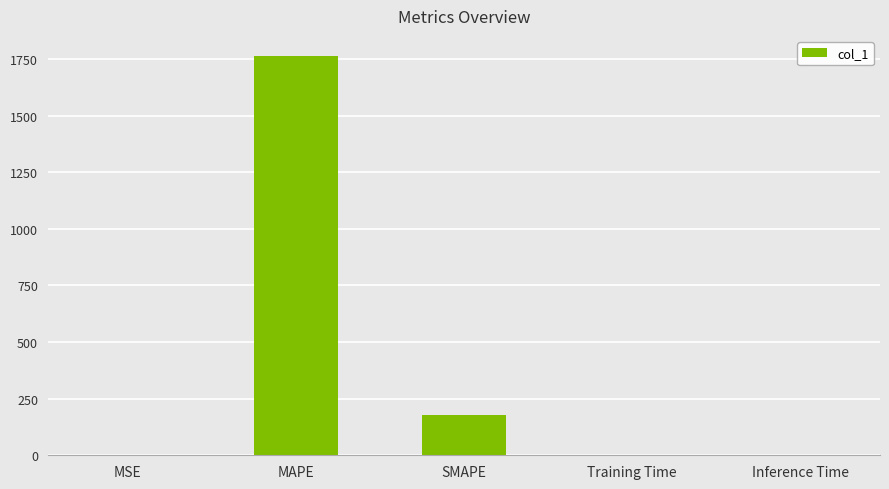

What is the sum of all values?

1945.6